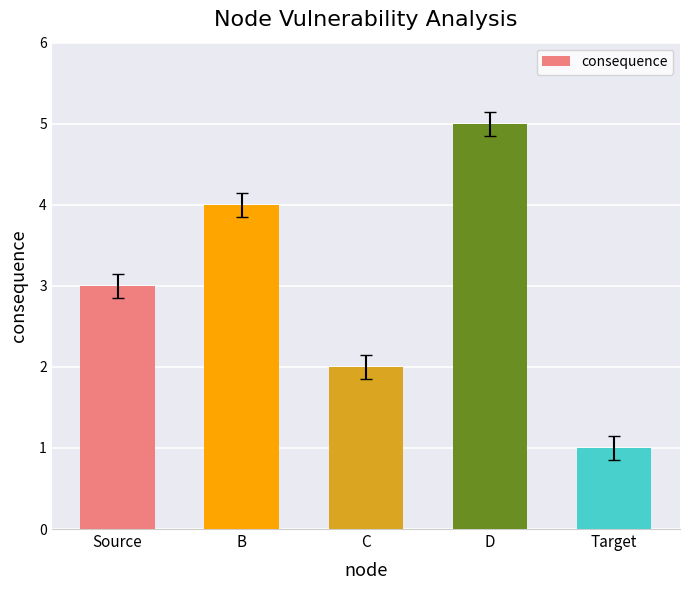

What is the sum of the values at C and B?

6